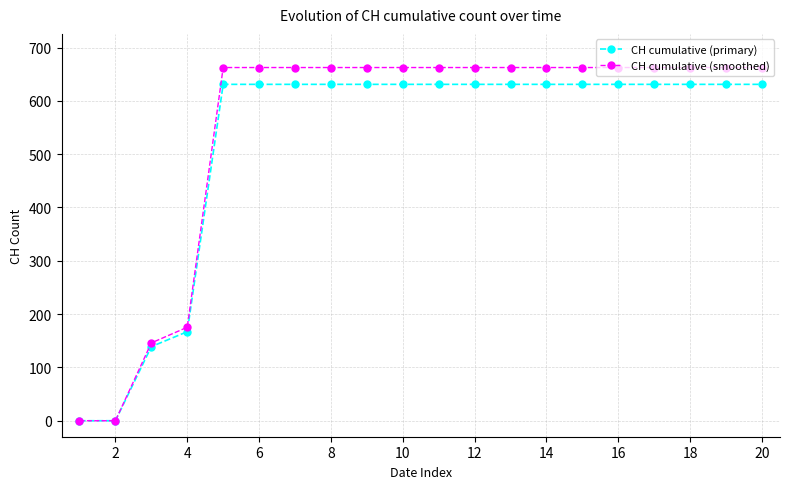

Which series has the widest spread of values?

CH cumulative (smoothed)